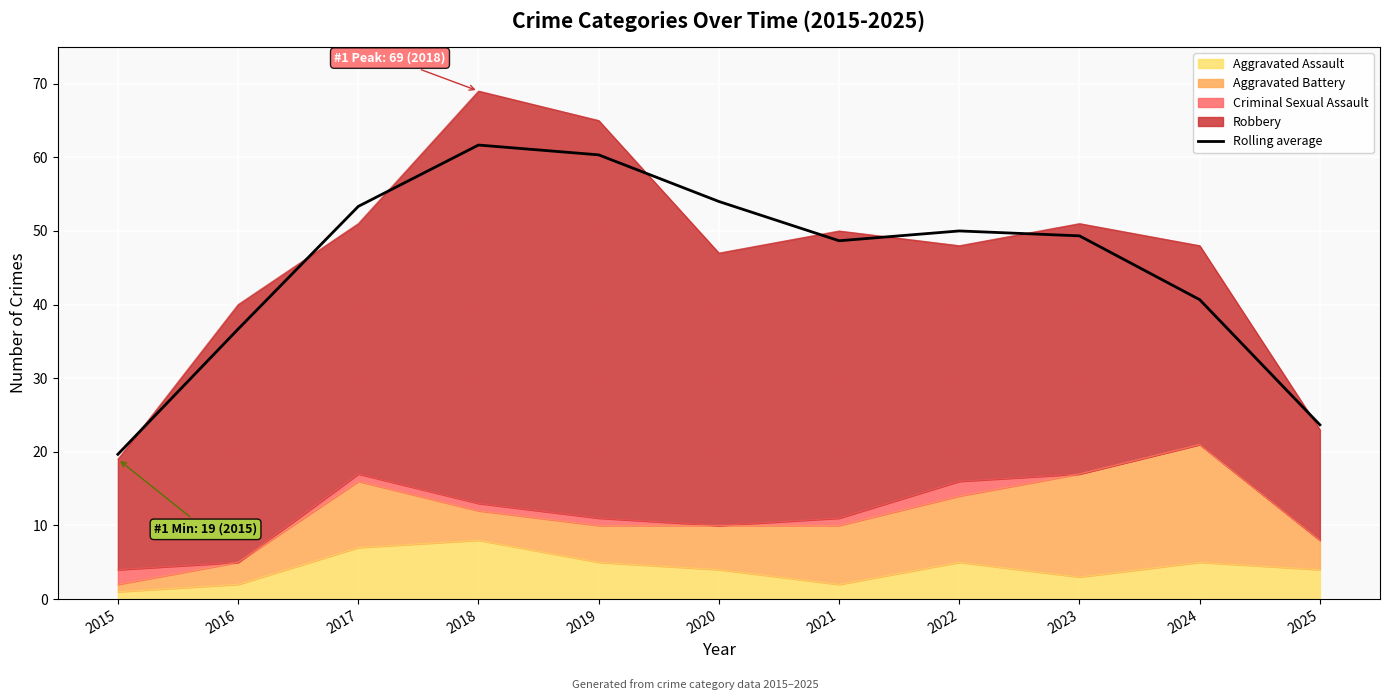

Where is the data nearest to the value 40?

2024